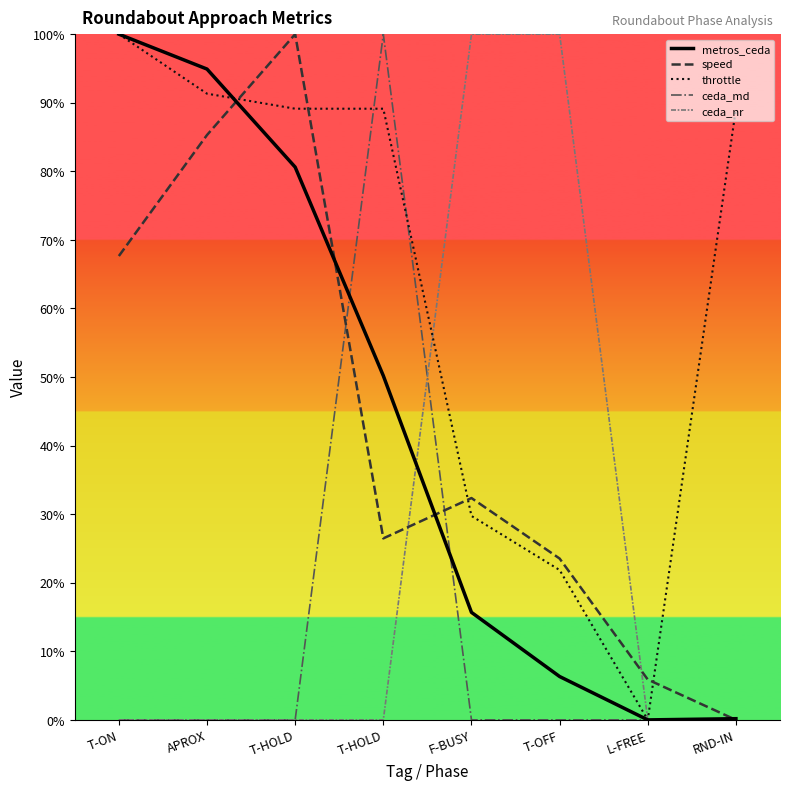

Where is the first local minimum for metros_ceda?

L-FREE